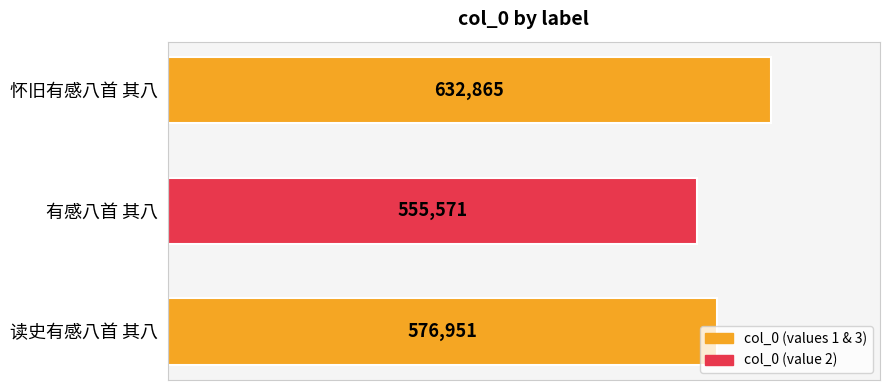

What is the label of the 3rd bar from the bottom?

怀旧有感八首 其八